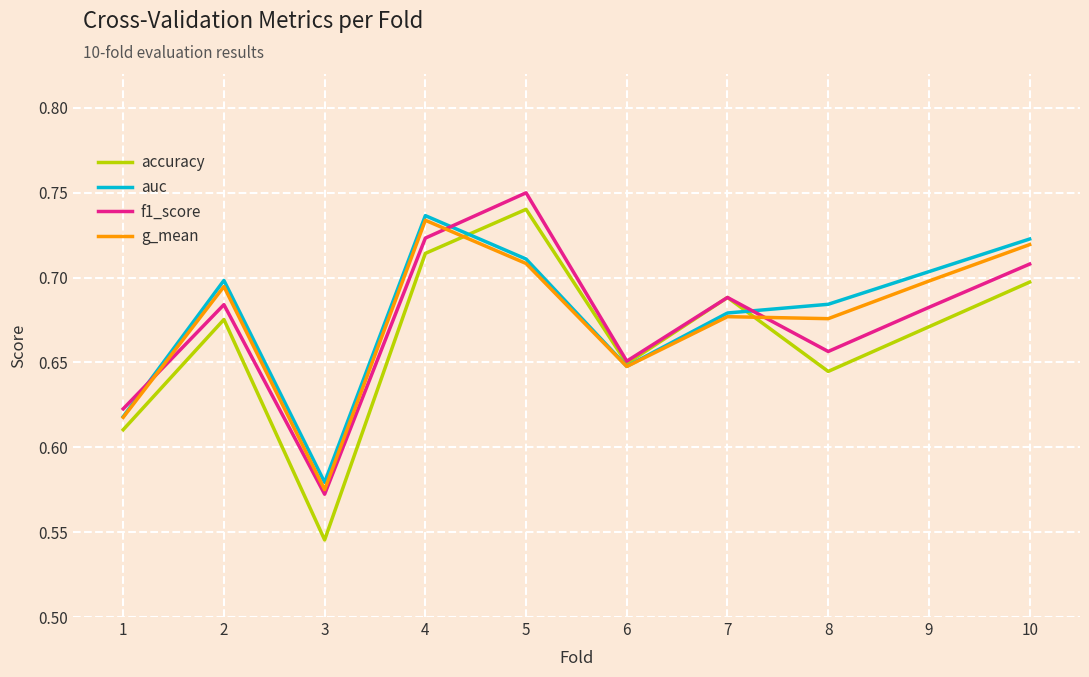

Where is auc nearest to the value 0?

3